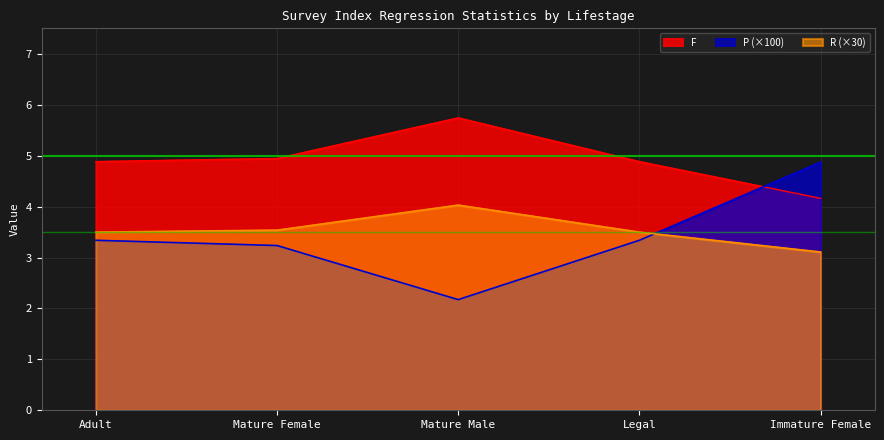

What are all the series names shown in the legend?

F, P (×100), R (×30)